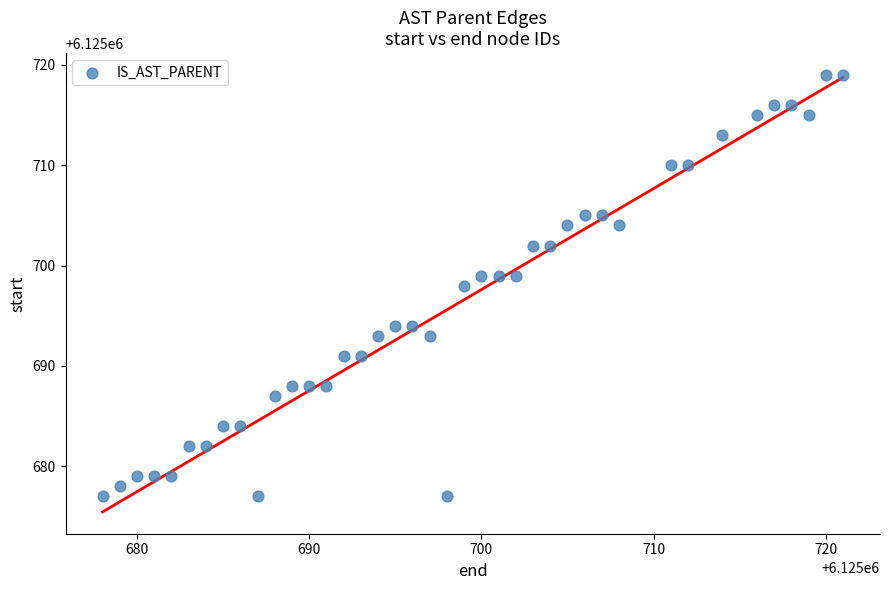

What is the range of Y values (max minus min)?

42